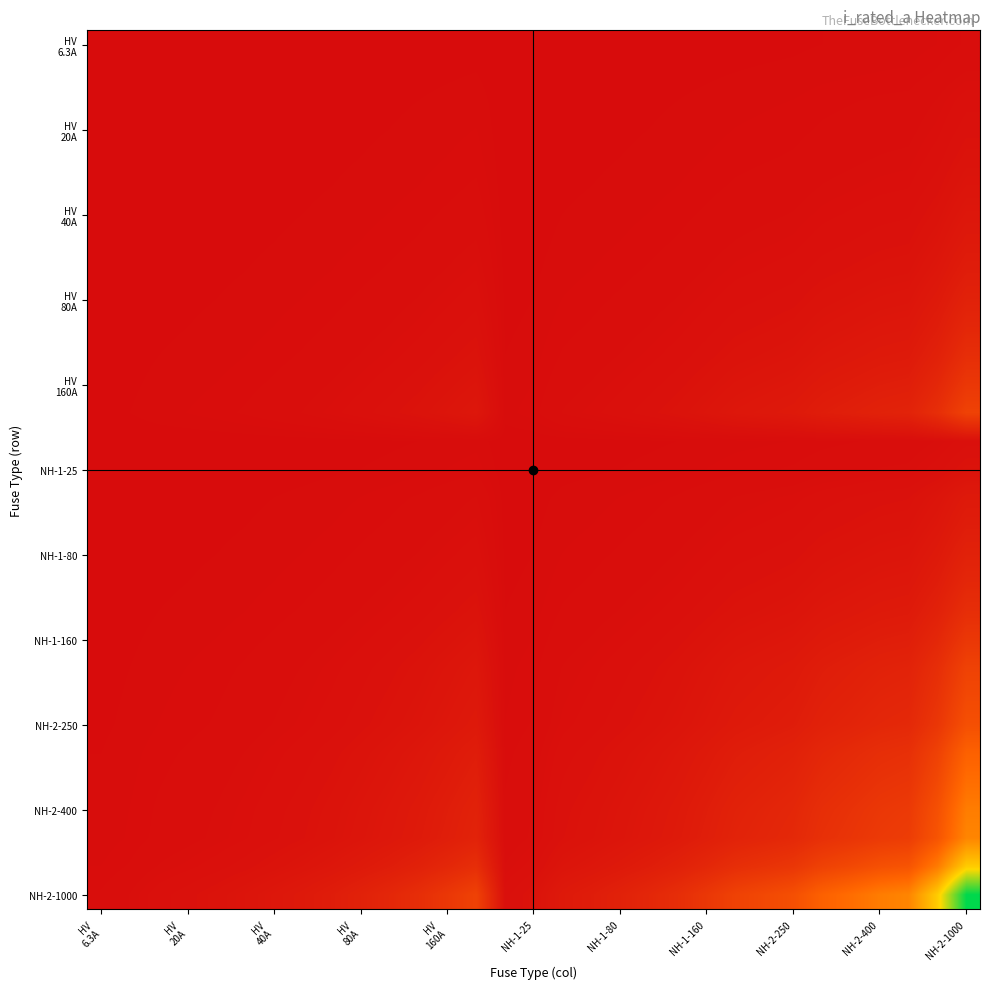

At how many categories does at least one series exceed 578763?

2